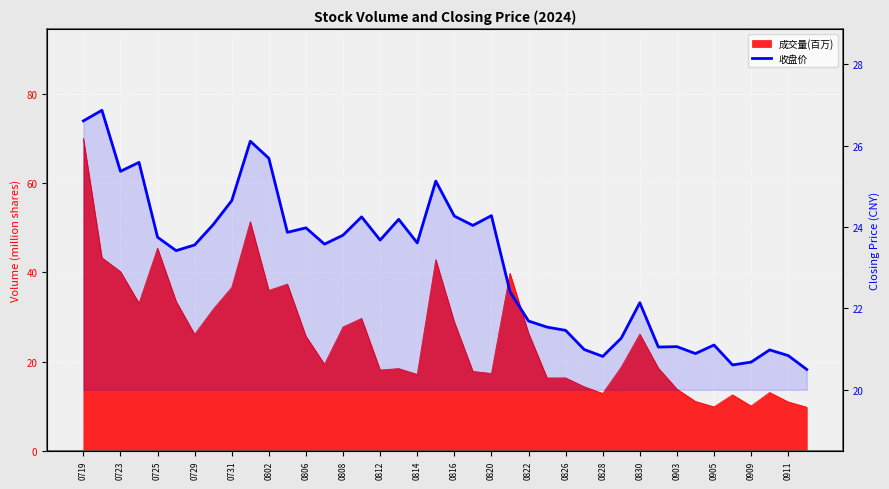

Count the number of values greater than 23.

23